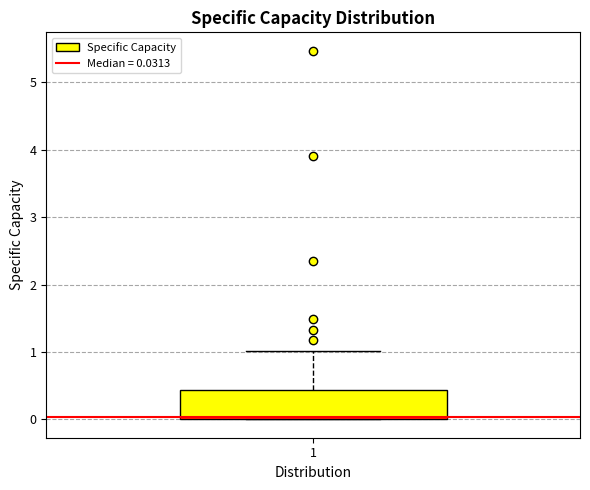

Where does the upper whisker of the box at x = 1 end on the y-axis? The values are not printed on the chart, so give them approximately, as read against the axis.

1.0